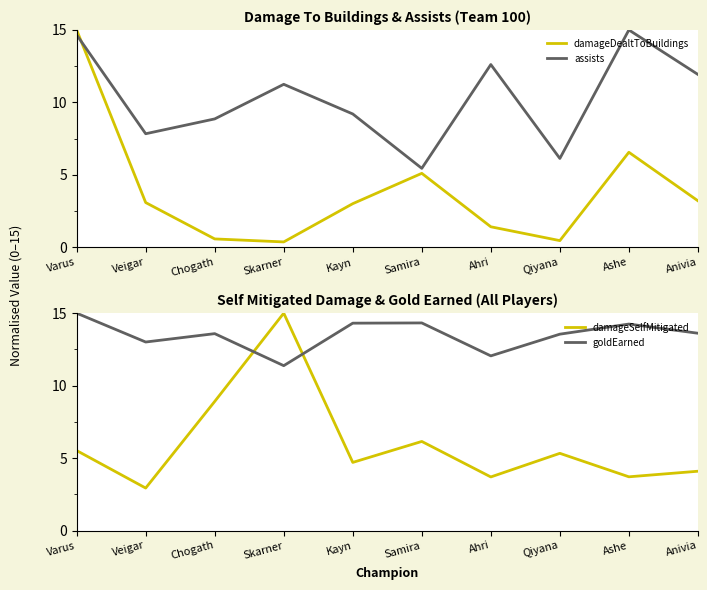

What is the maximum value shown in the chart?

15.0